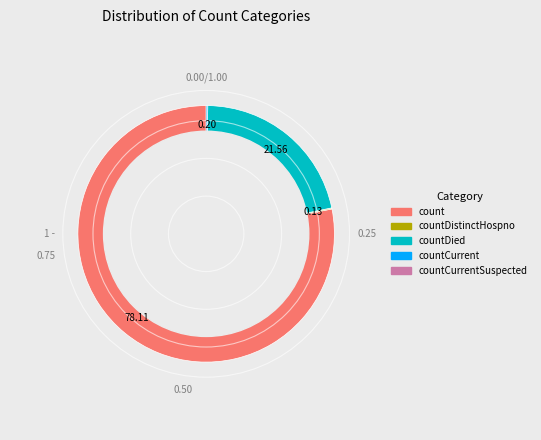

Does any single category account for the majority?

Yes